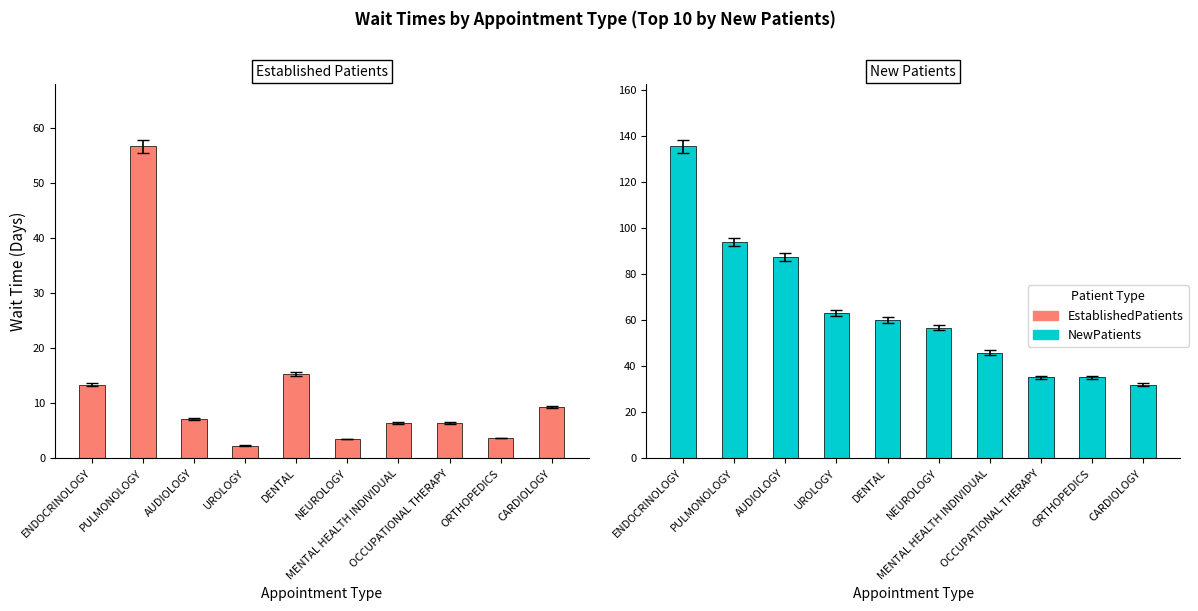

Which series has the widest spread of values?

New Patients